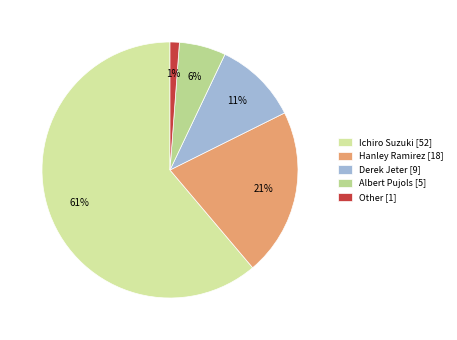

Is it true that Other is 10% of the pie?

False